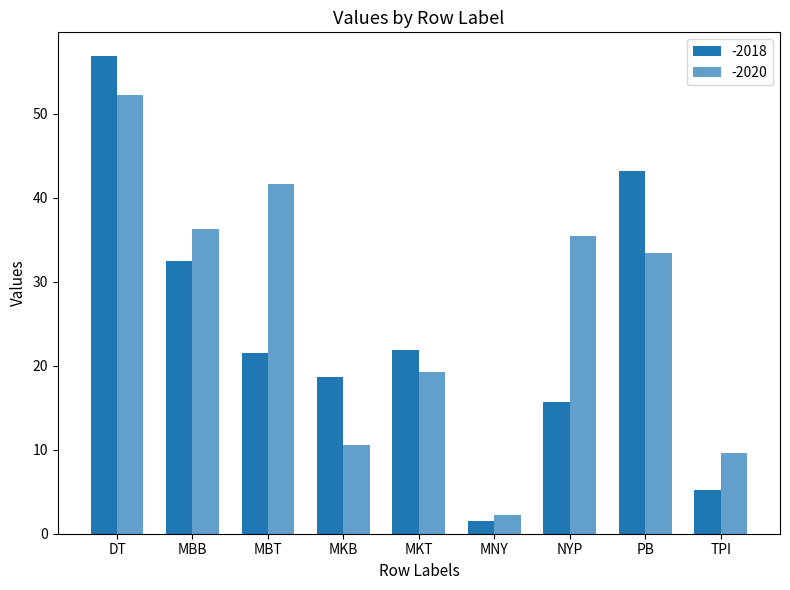

Are the bars horizontal?

No